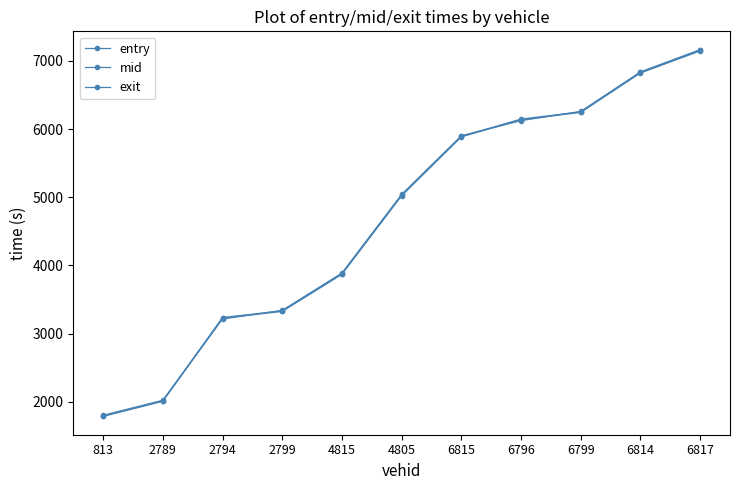

Which series has the largest range (max minus min)?

exit